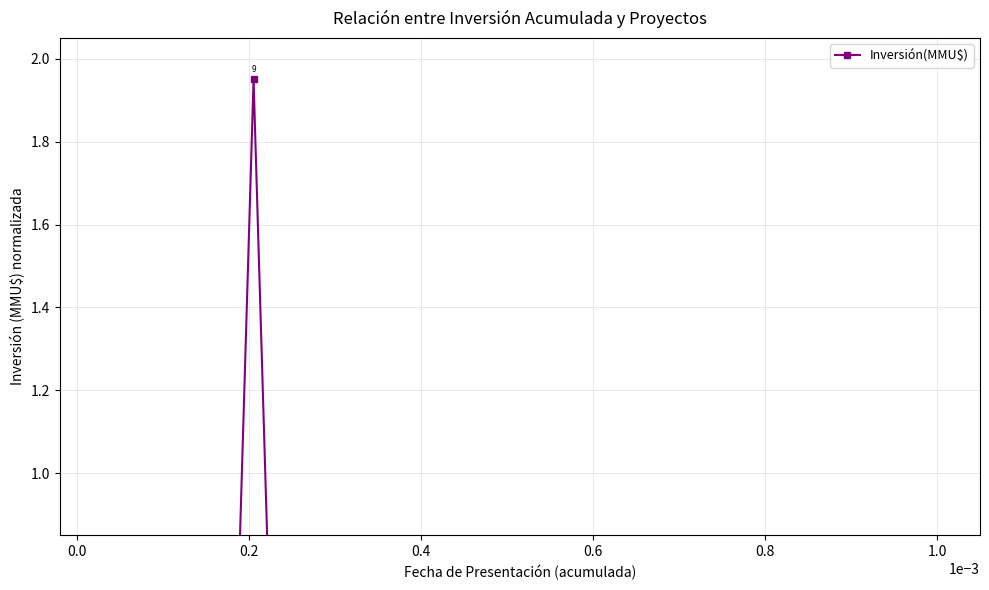

What is the difference between the second highest and minimum values?

0.2